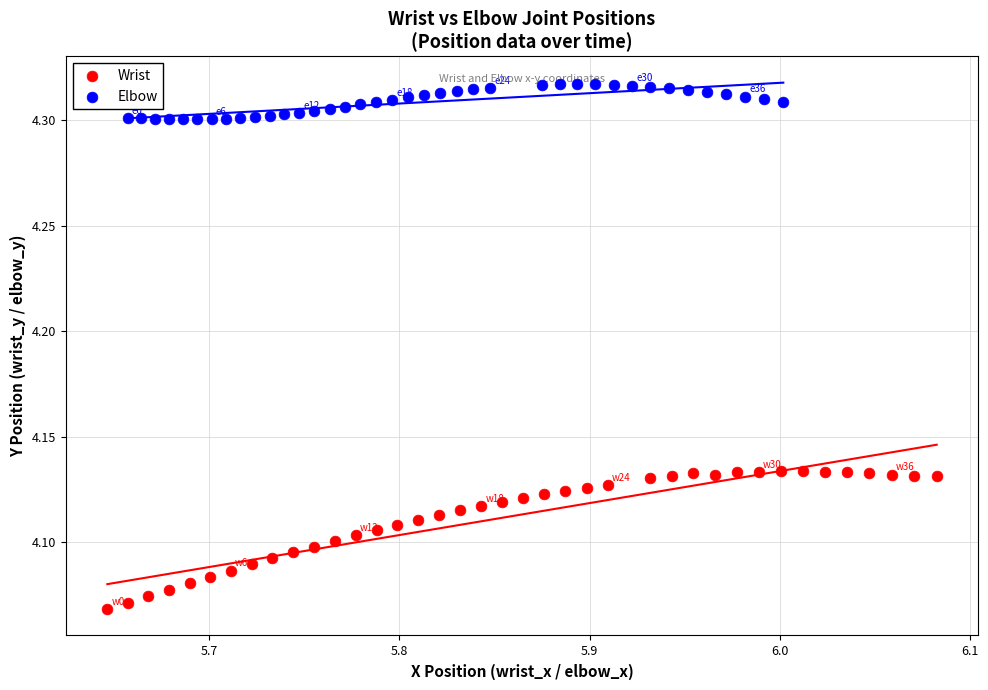

What are all the series names shown in the legend?

Wrist, Elbow